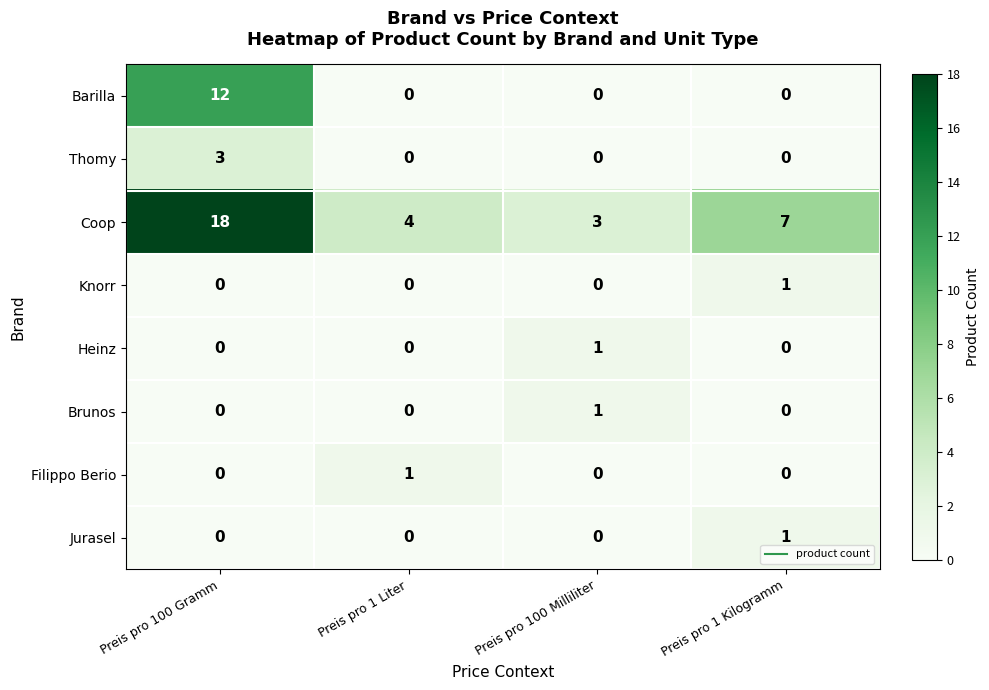

At how many categories does at least one series exceed 17?

1